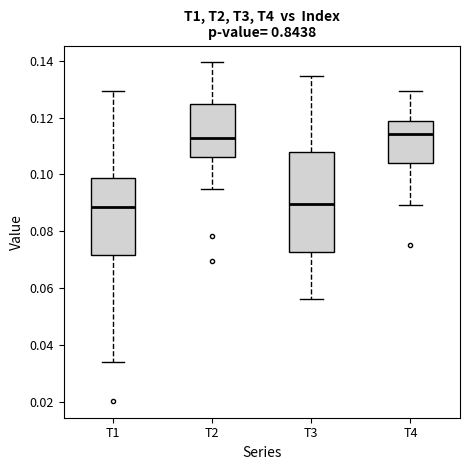

Where does the upper whisker of the box for T2 end on the y-axis? The values are not printed on the chart, so give them approximately, as read against the axis.

0.140